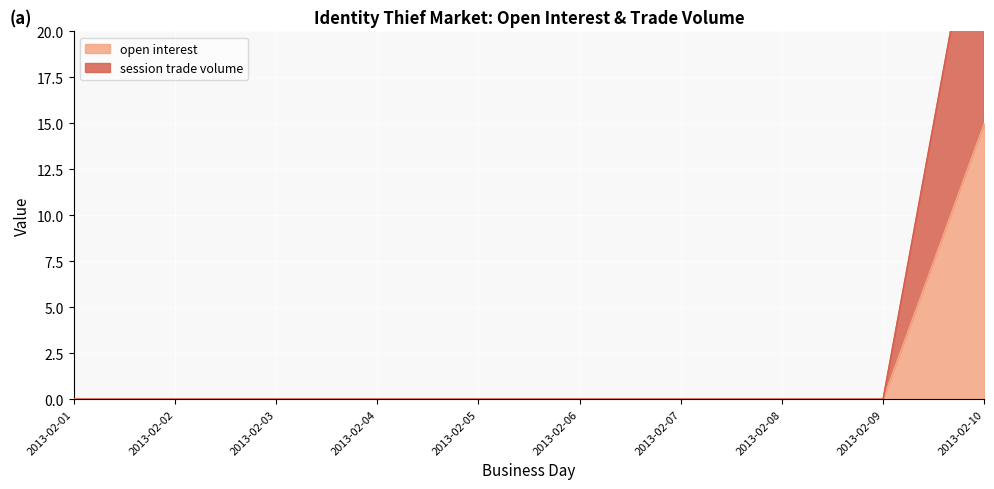

Which series has the widest spread of values?

session trade volume